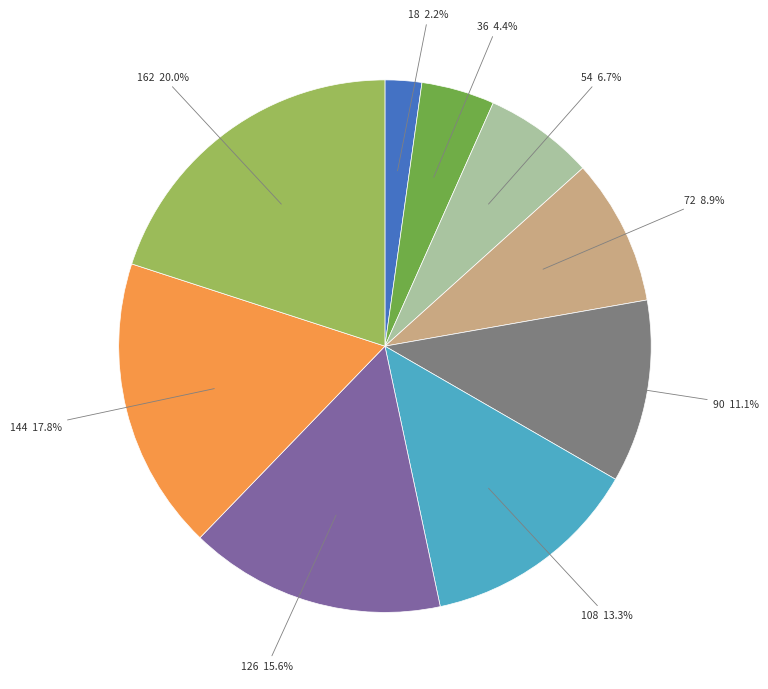

How many segments does this pie chart have?

9